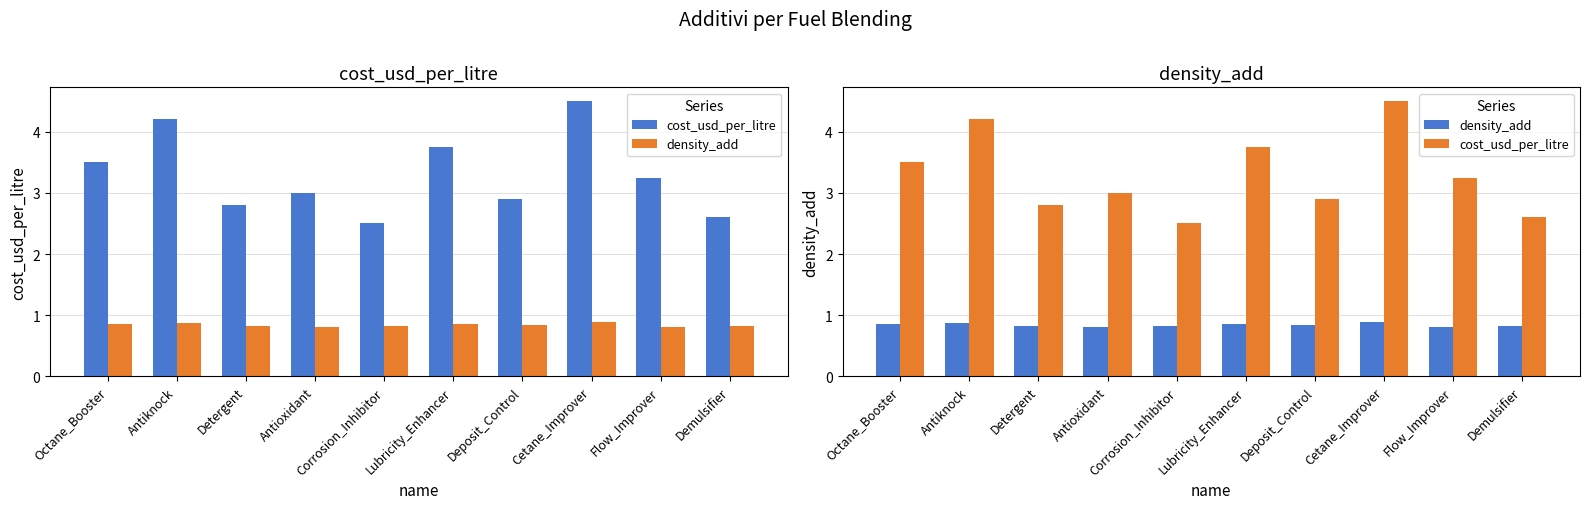

Is the value of density_add at Demulsifier greater than the value of cost_usd_per_litre at Flow_Improver?

No